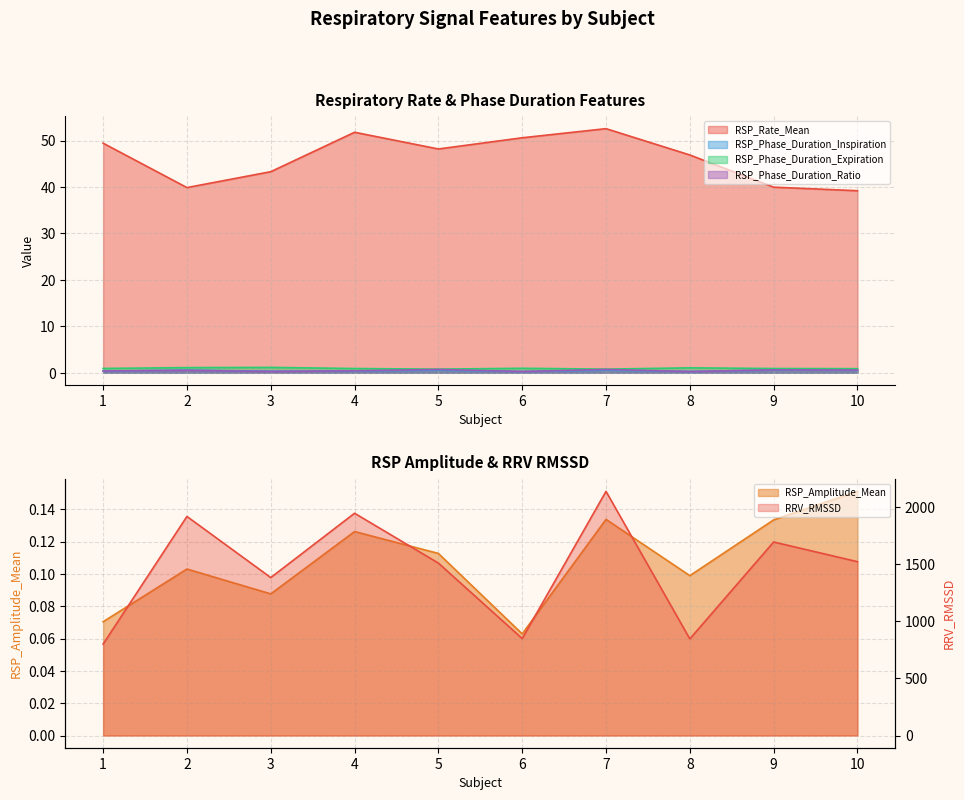

True or false: RRV_RMSSD has a value of 435.4 at 8.

False